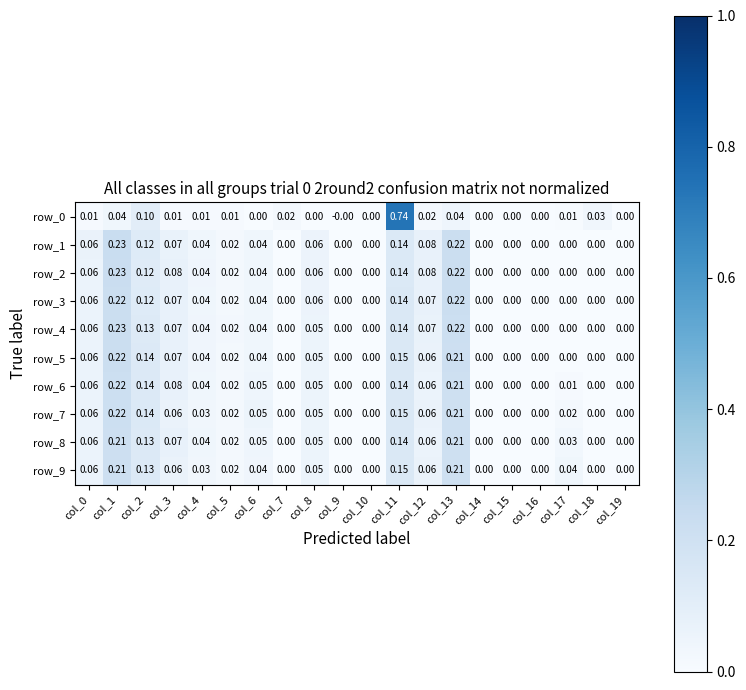

Is the value of row_3 at col_4 greater than the value of row_8 at col_17?

Yes